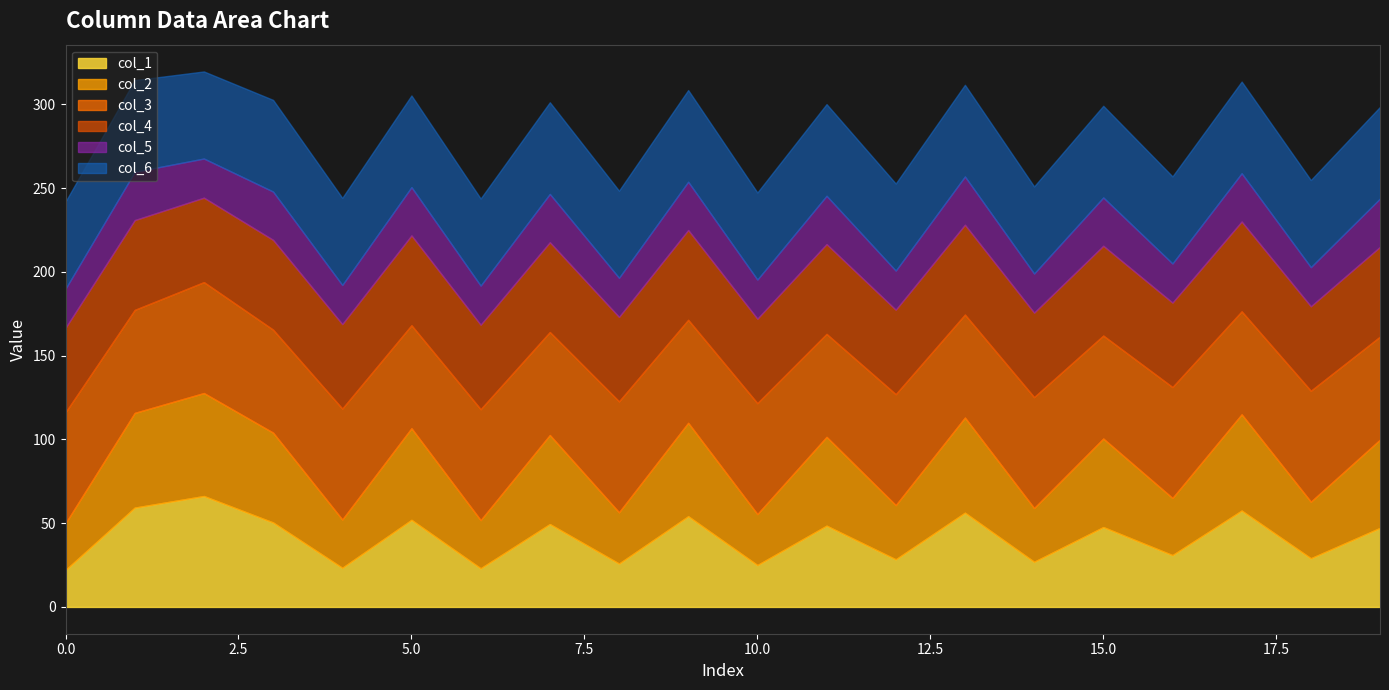

The col_5 series shows 23.4 at 2. True or false?

True